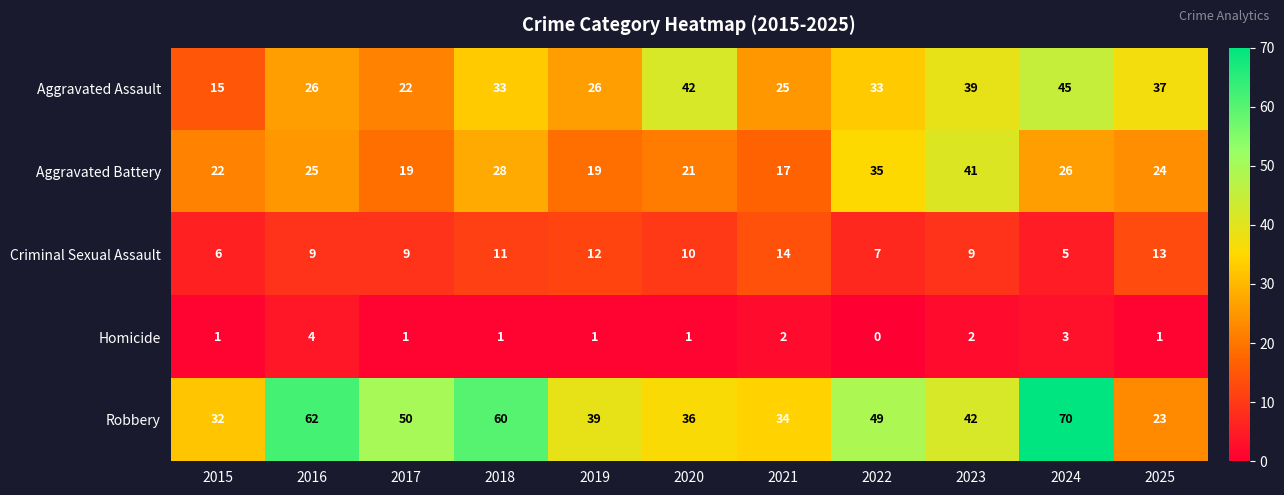

What is the sum of the Homicide values at 2023 and 2019?

3